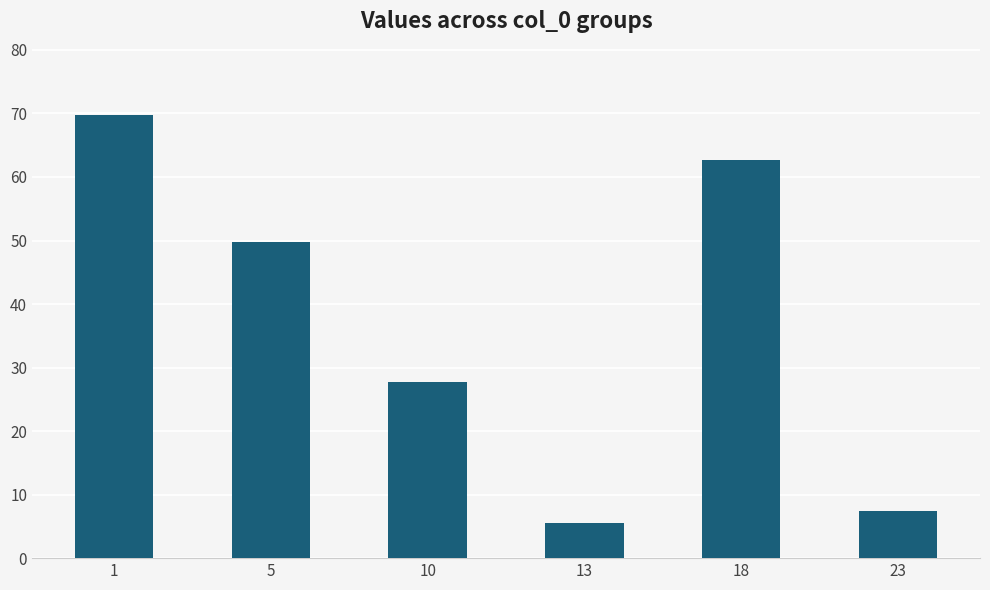

How many data points are less than 49?

3